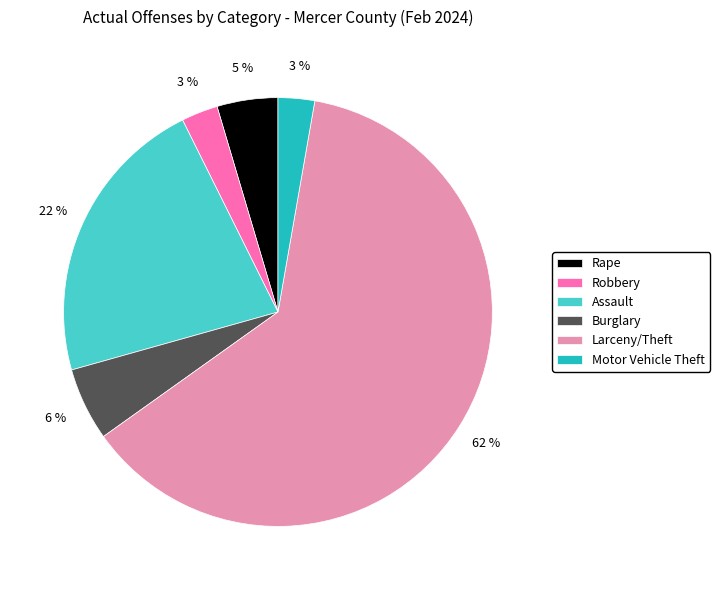

Which slice is the largest?

Larceny/Theft